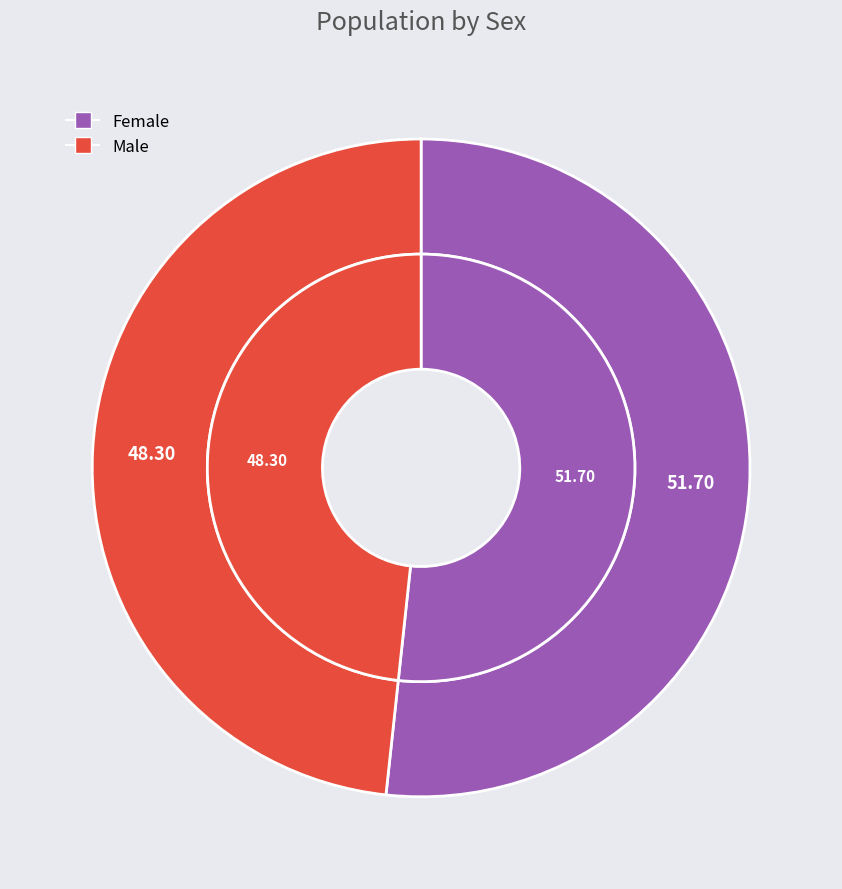

The Male slice represents 61% of the pie. True or false?

False